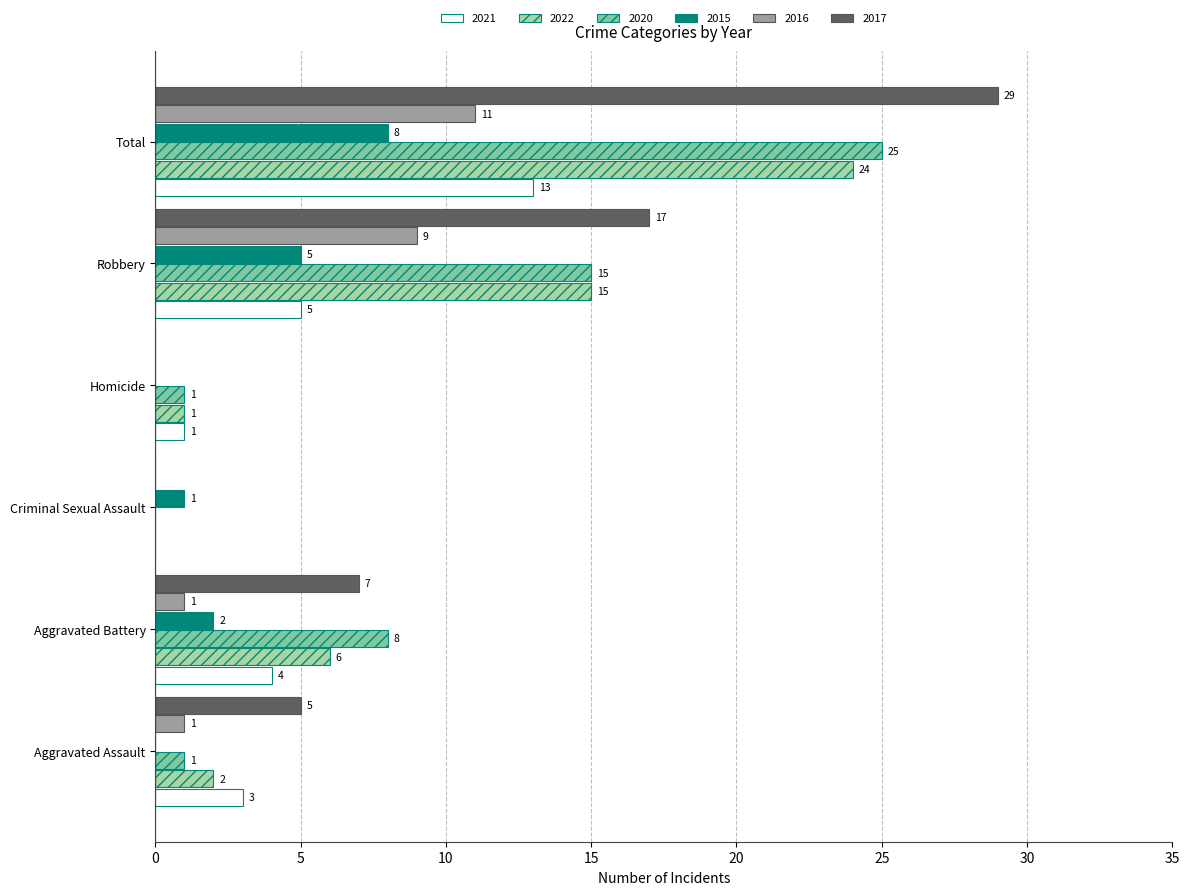

Which category has the highest value in the 2016 series?

Total